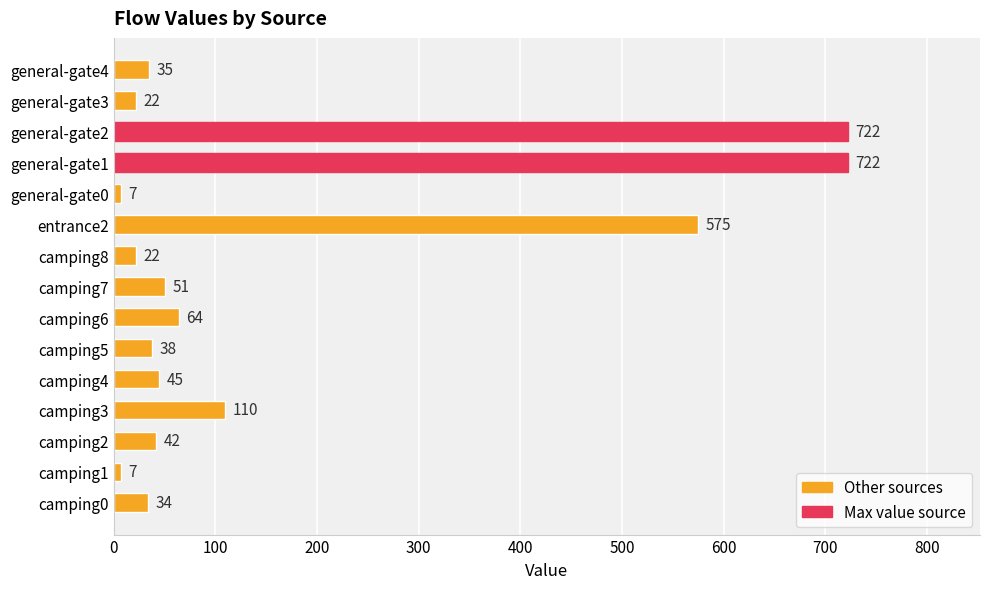

How many bars are there in total?

15